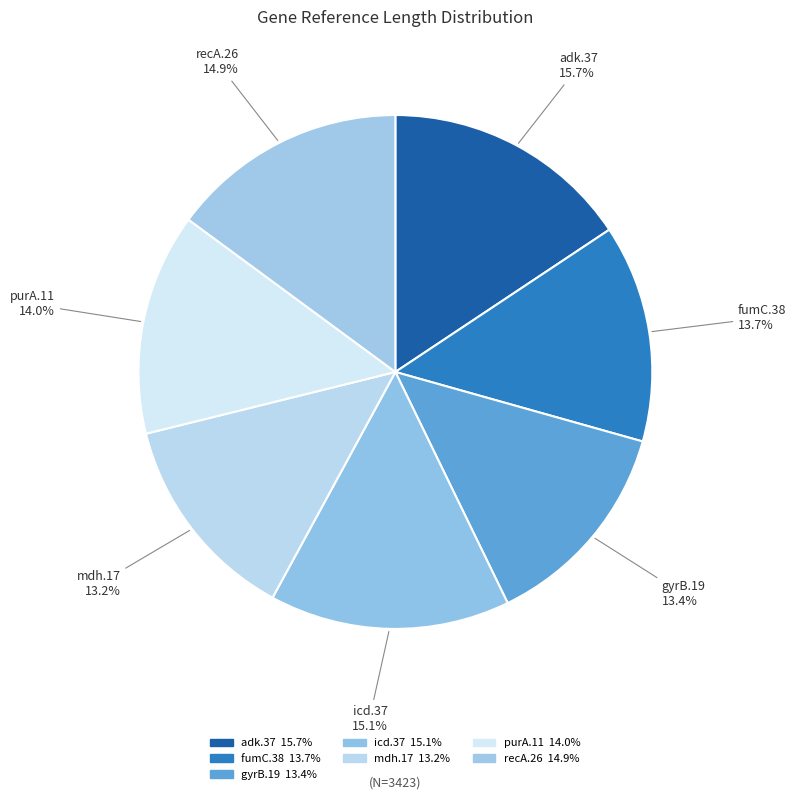

What is the largest slice in the pie chart?

adk.37